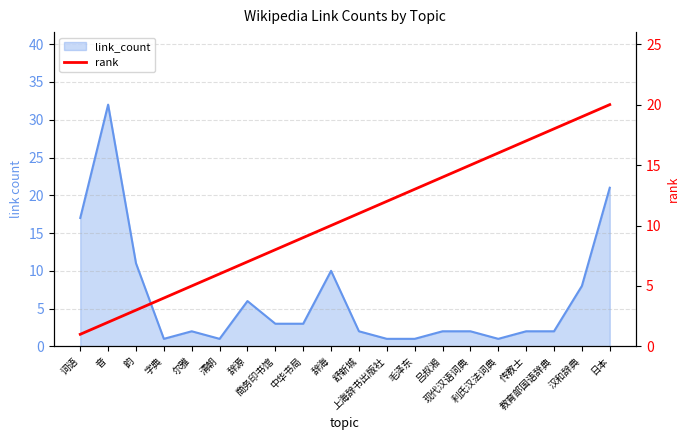

The value at 日本 is 20. True or false?

True